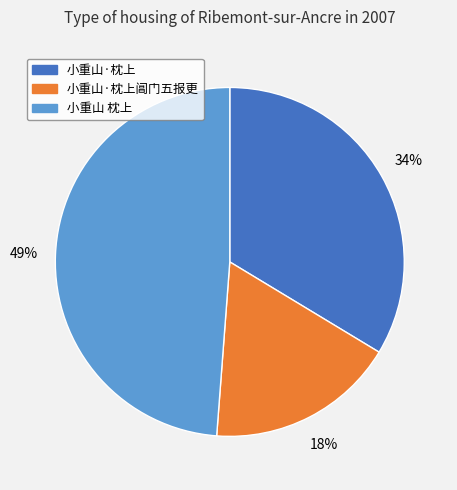

Is there a majority slice in this chart?

No